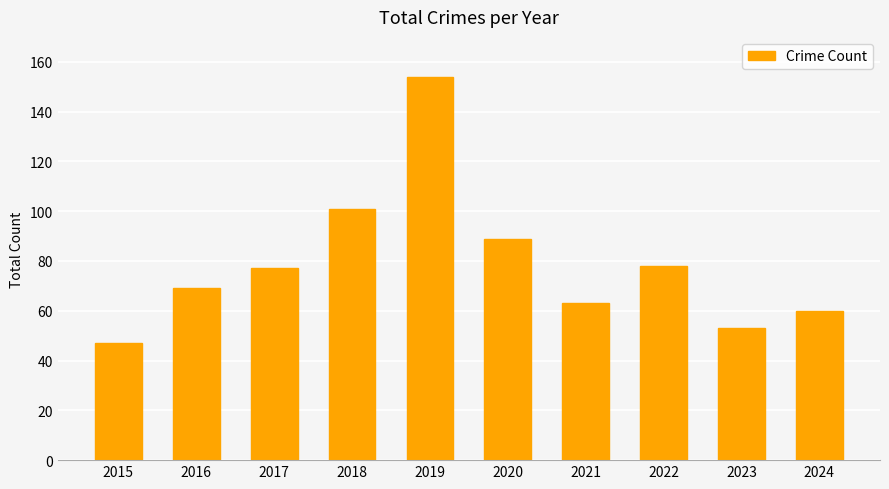

What is the average value?

79